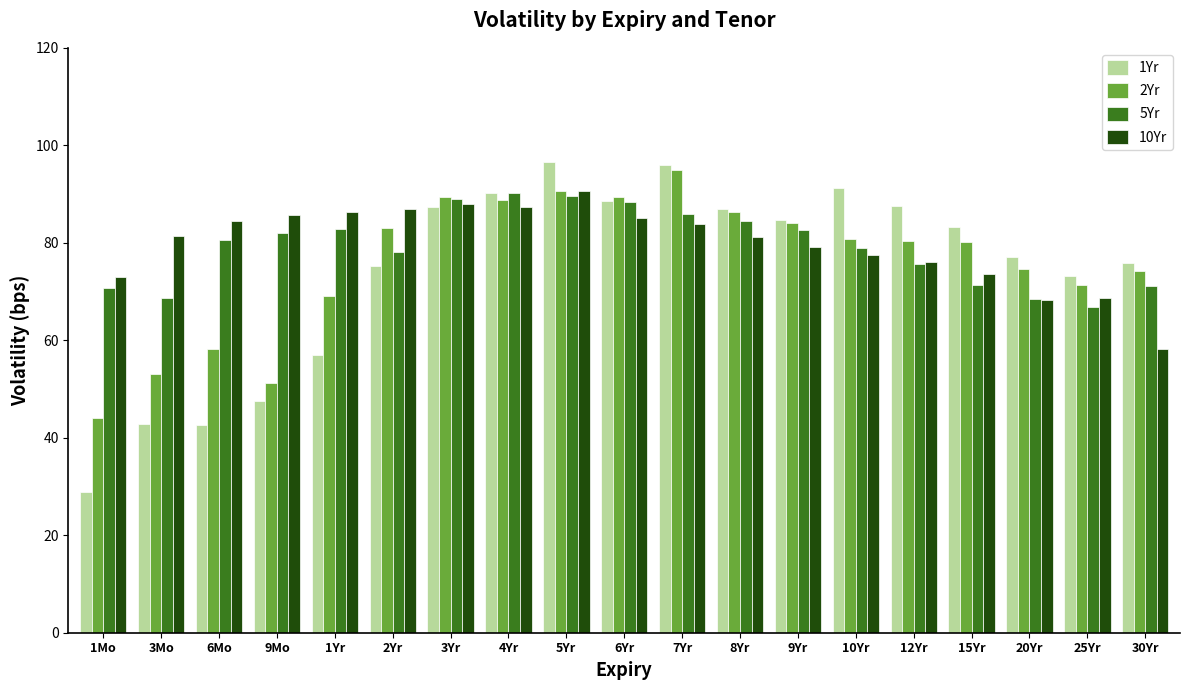

At which category does the chart reach its minimum across all series?

1Mo